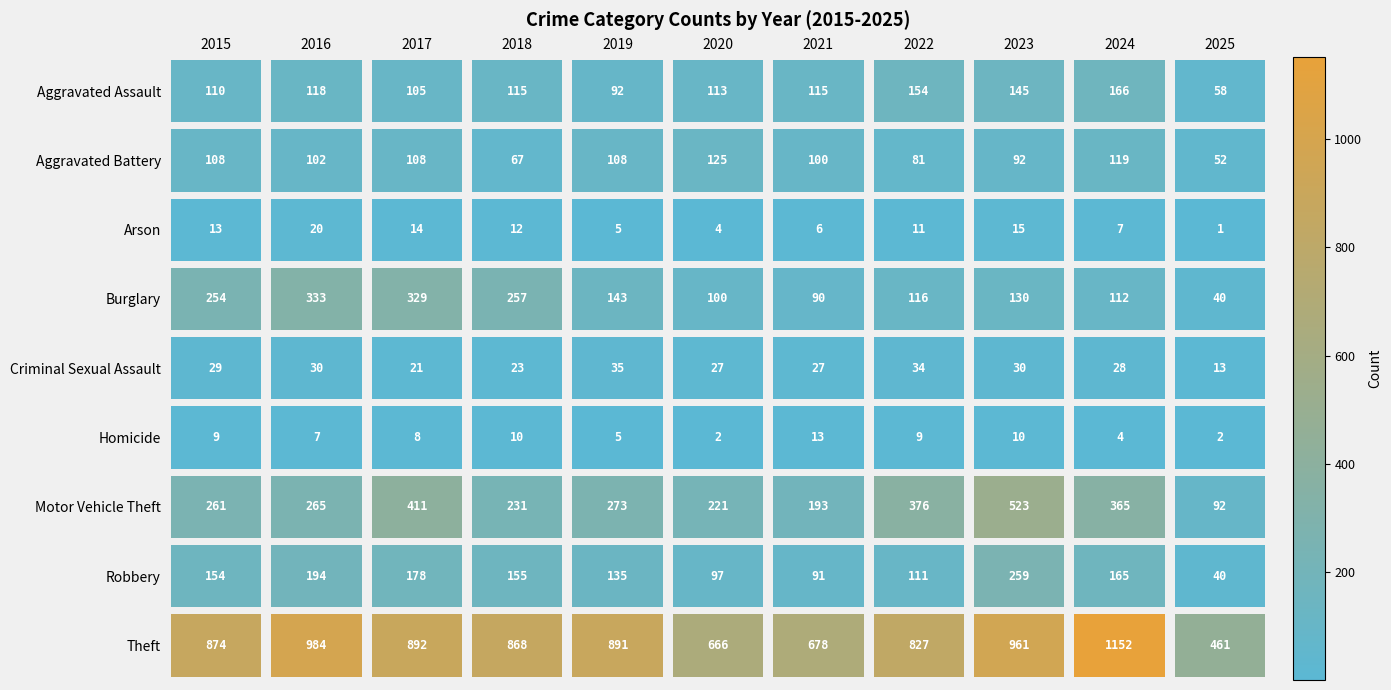

Which series has the largest range (max minus min)?

Theft